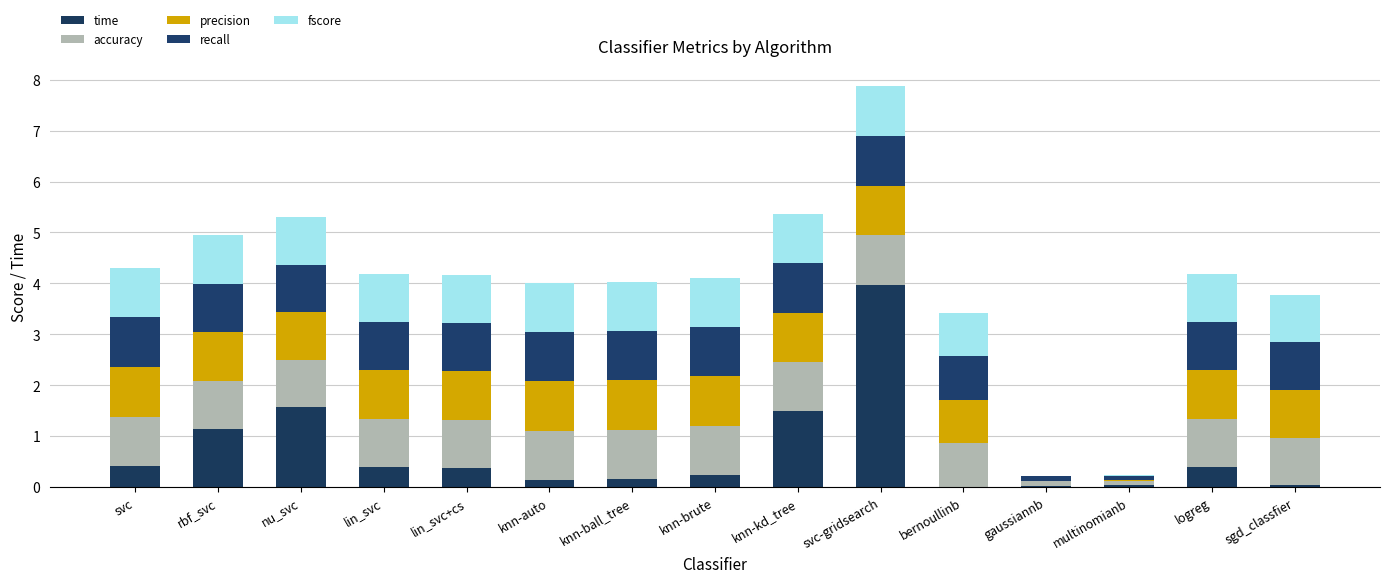

Does the chart contain stacked bars?

Yes